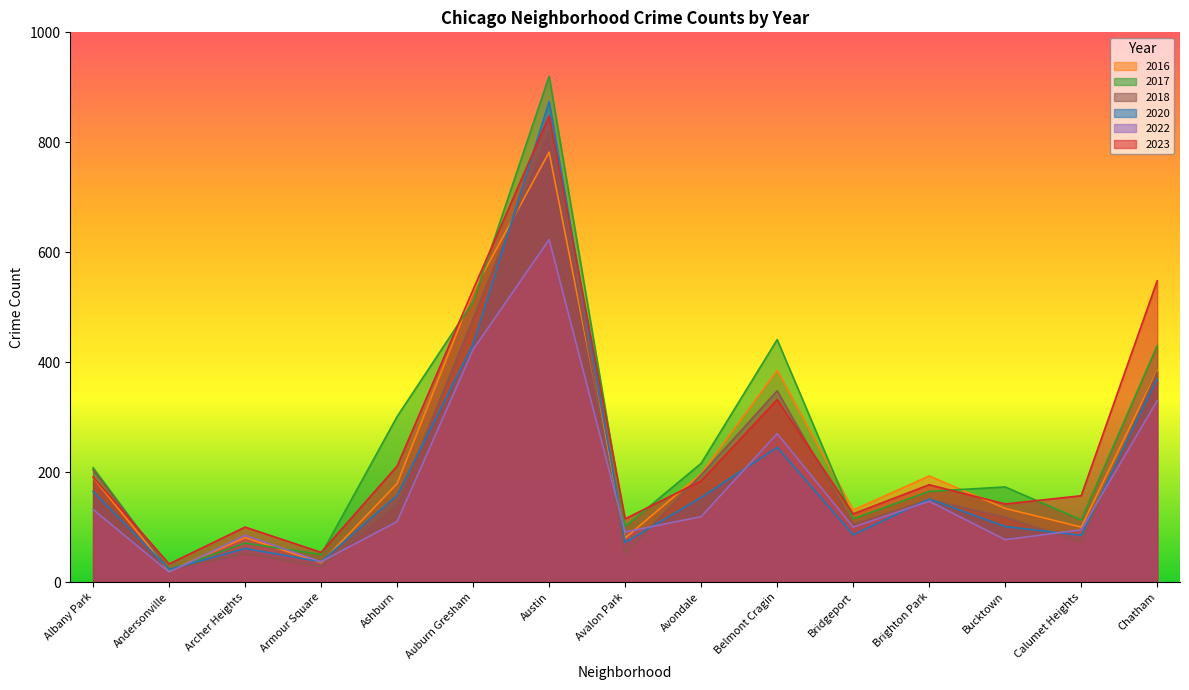

At which category is the sum across all series the highest?

Austin